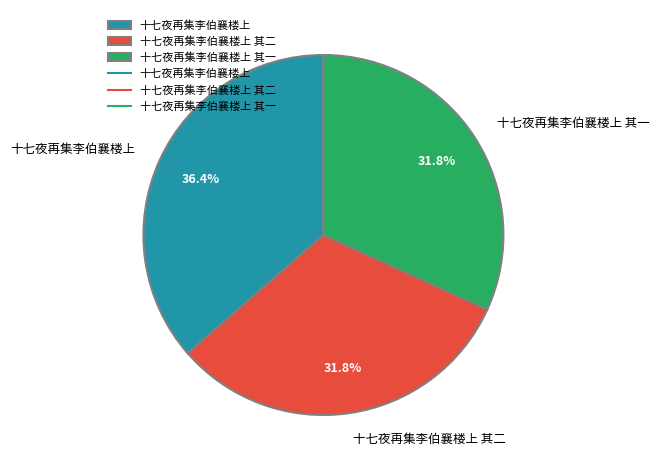

To the nearest percent, what is the average slice percentage?

33%